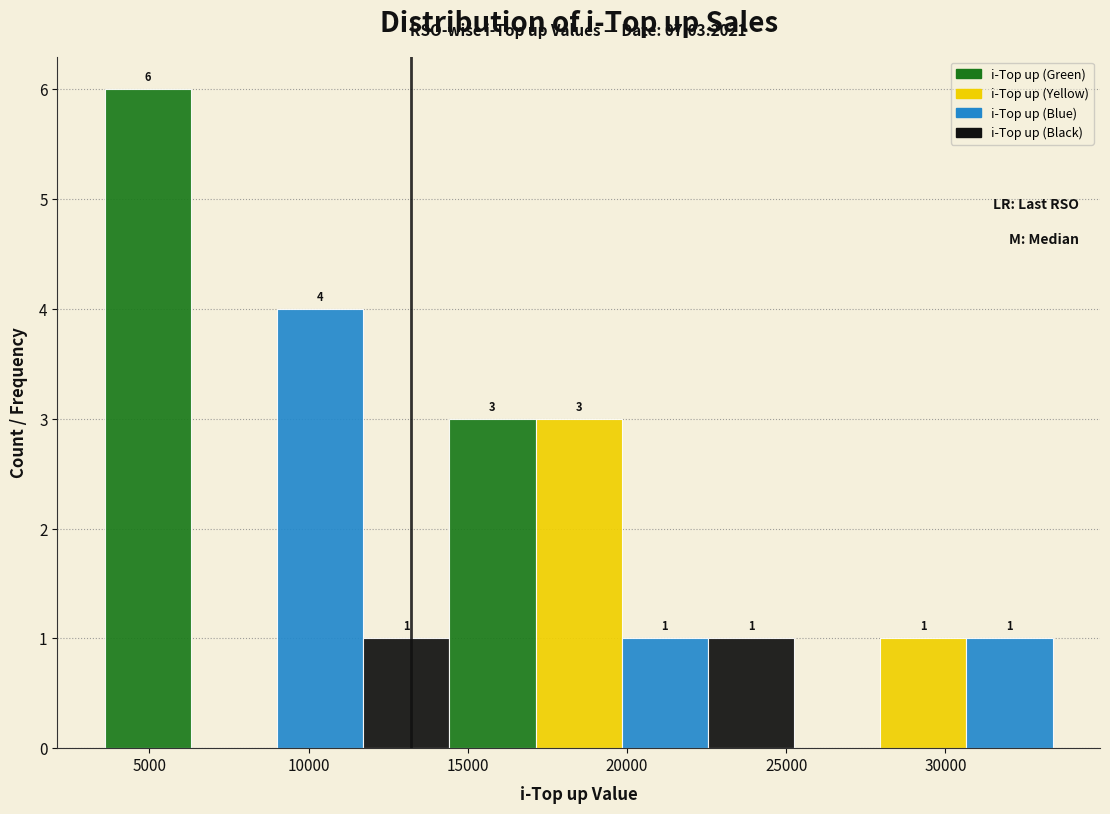

Over which range of the x-axis is the bar tallest?

3500 to 6500